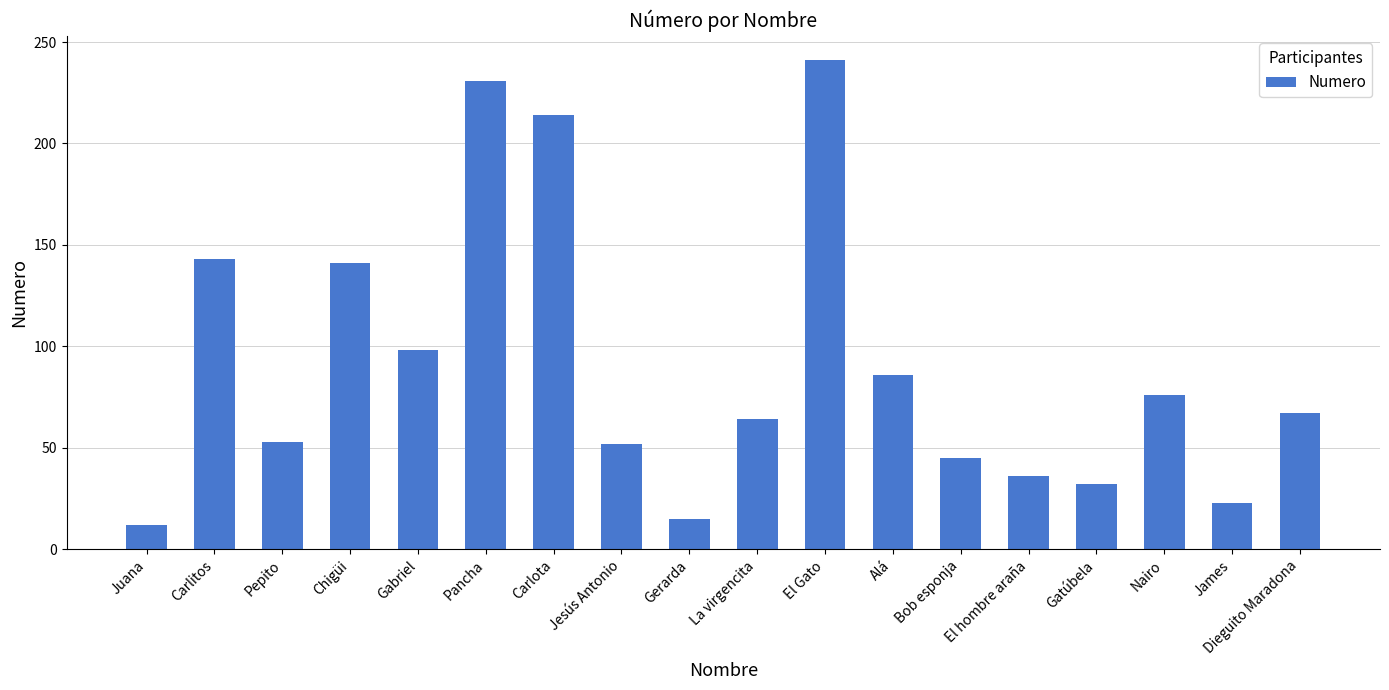

Are the bars grouped side by side (vs. stacked)?

No